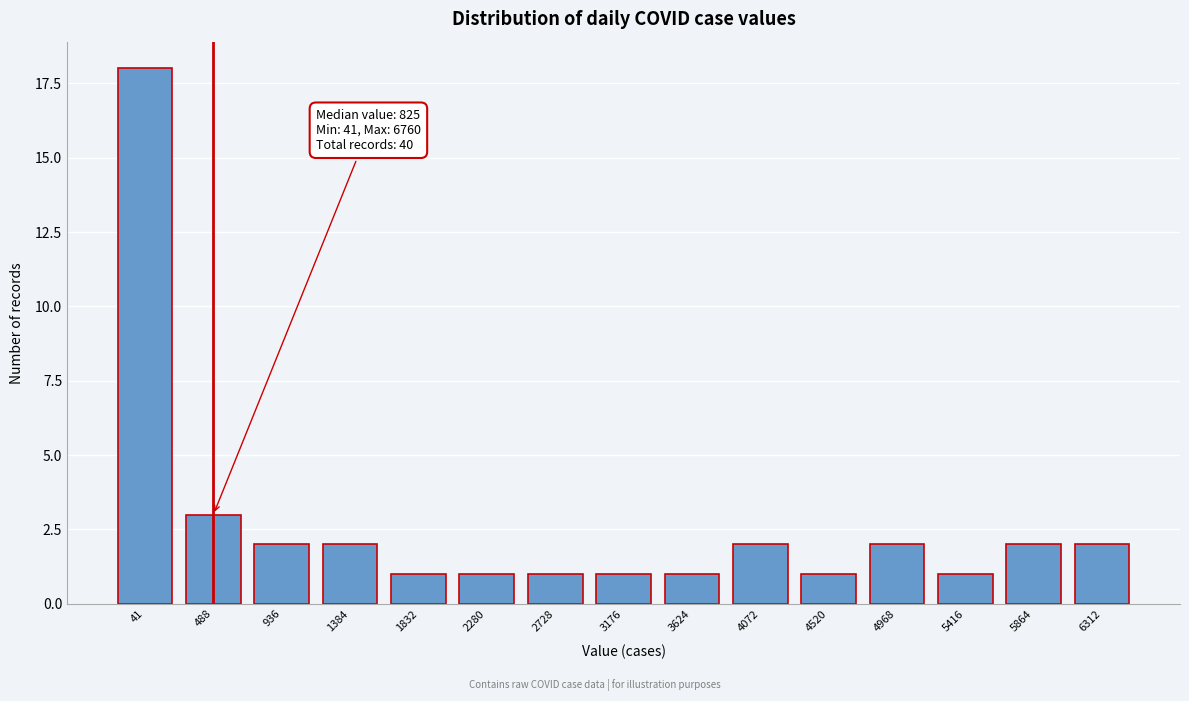

Reading left to right, transcribe all the data shown in this chart.

41=18	488=3	936=2	1384=2	1832=1	2280=1	2728=1	3176=1	3624=1	4072=2	4520=1	4968=2	5416=1	5864=2	6312=2